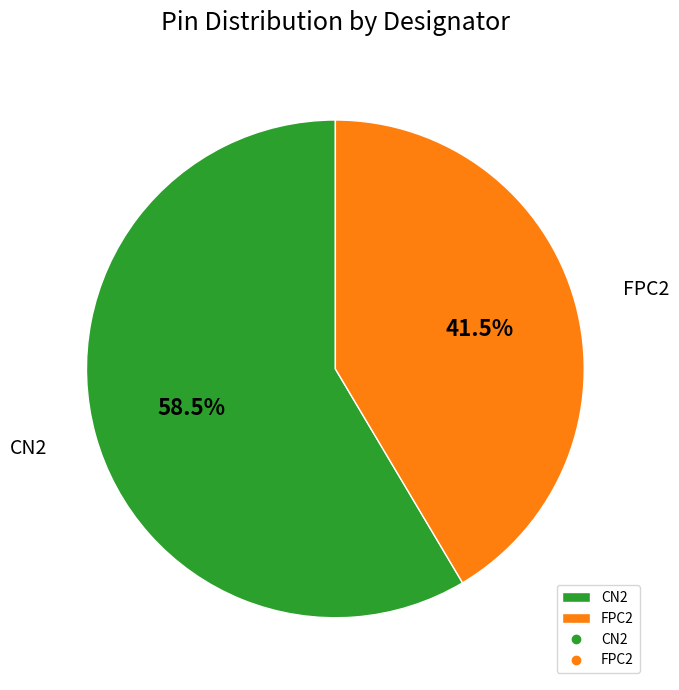

What is the largest slice in the pie chart?

CN2